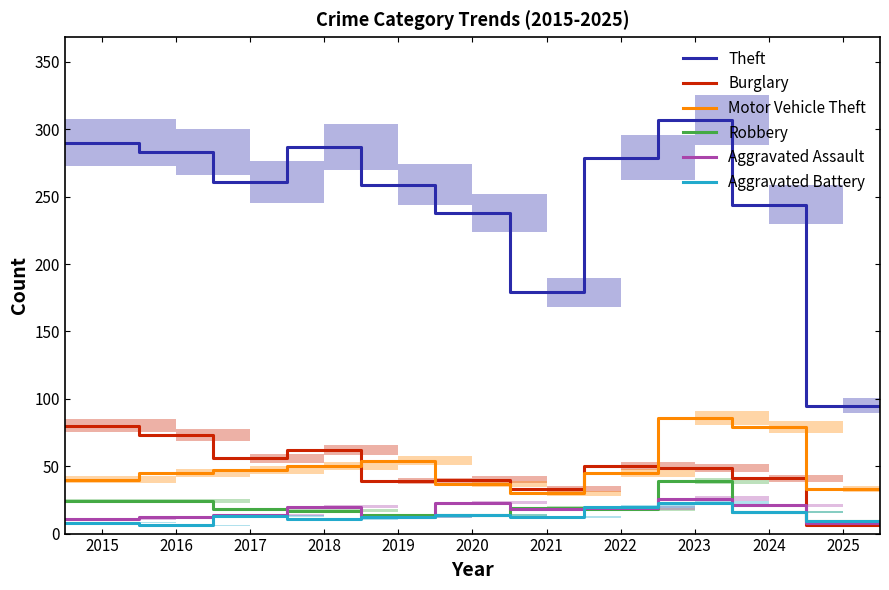

How many values in the Aggravated Assault series are below 14?

6